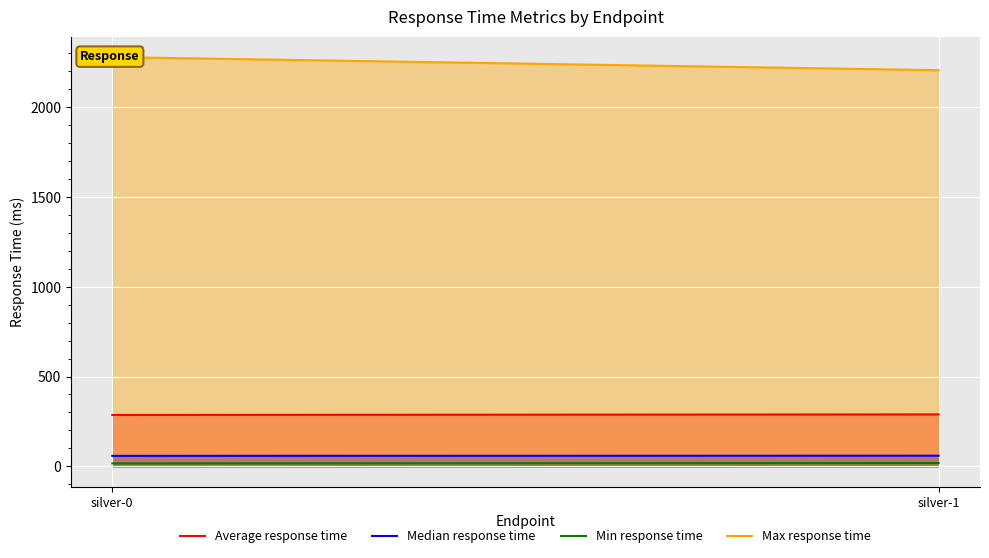

What is the spread (max minus min) of values at silver-0?

2264